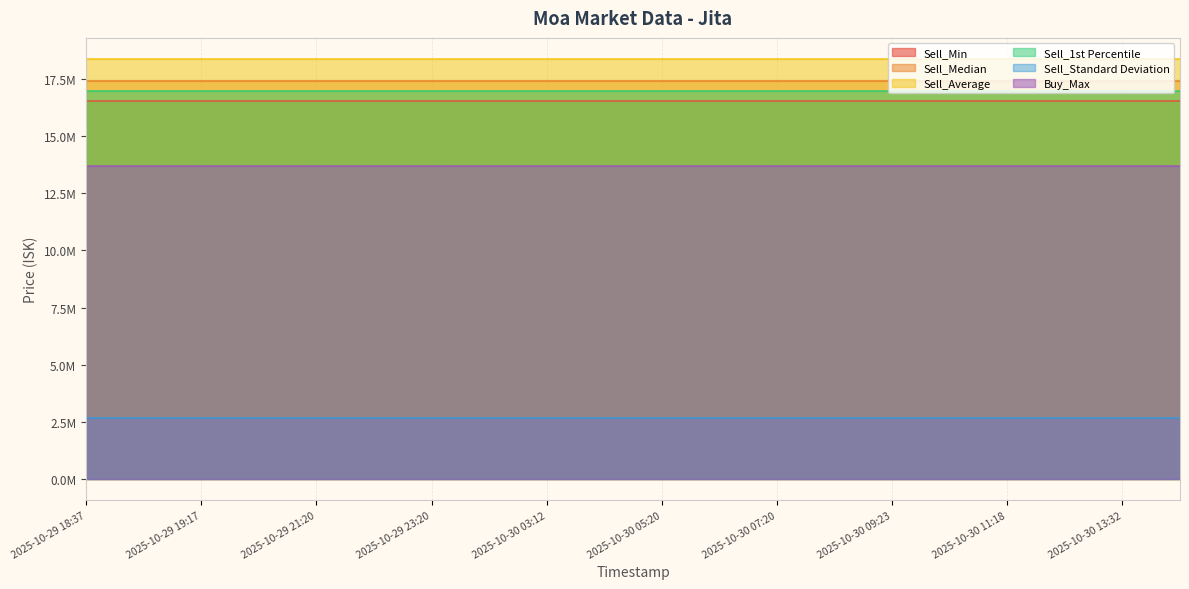

Does the chart have visible grid lines?

Yes